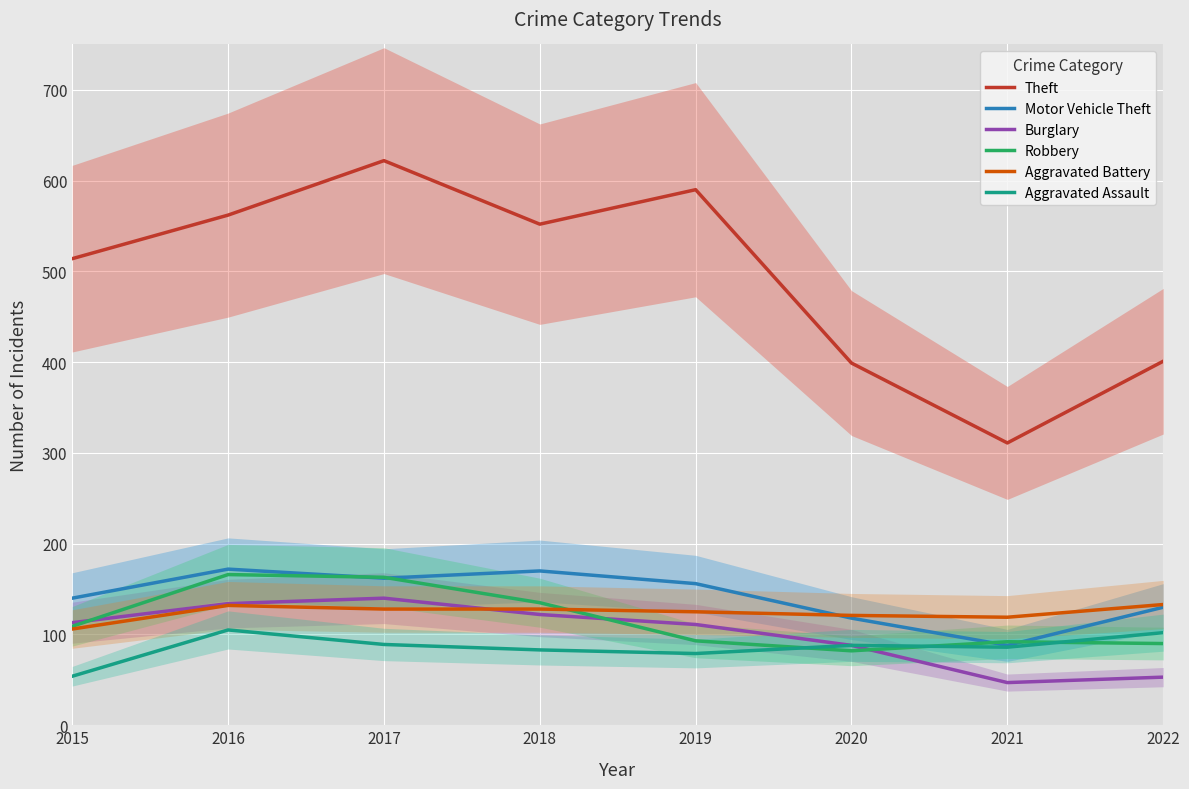

At how many categories does at least one series exceed 92?

8